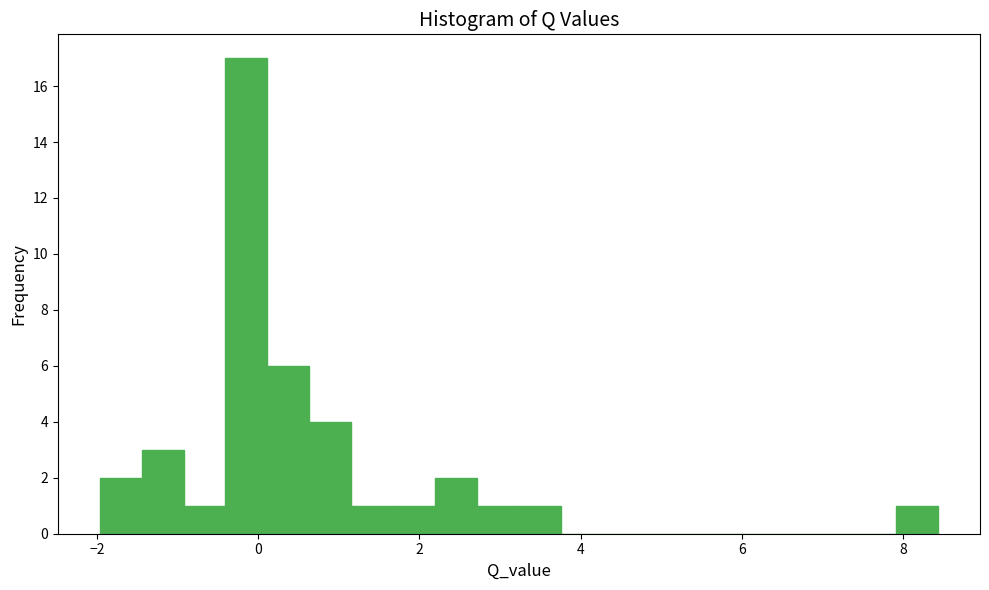

Around what value on the x-axis is the tallest bar? Give the approximate position of its centre, as read against the axis.

-0.2